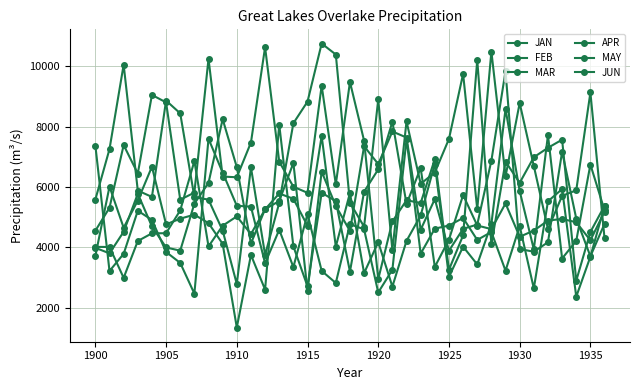

Where does the MAY series first go above 6322?

1905